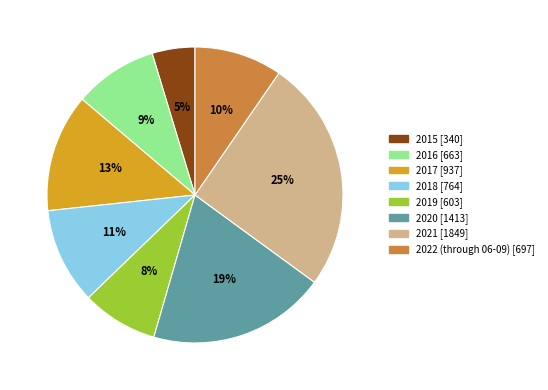

True or false: 2017 accounts for 19% of the total.

False